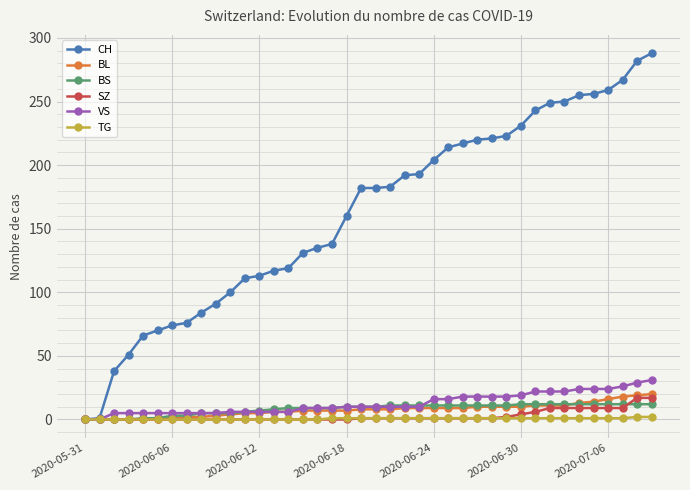

Which series has the largest range (max minus min)?

CH